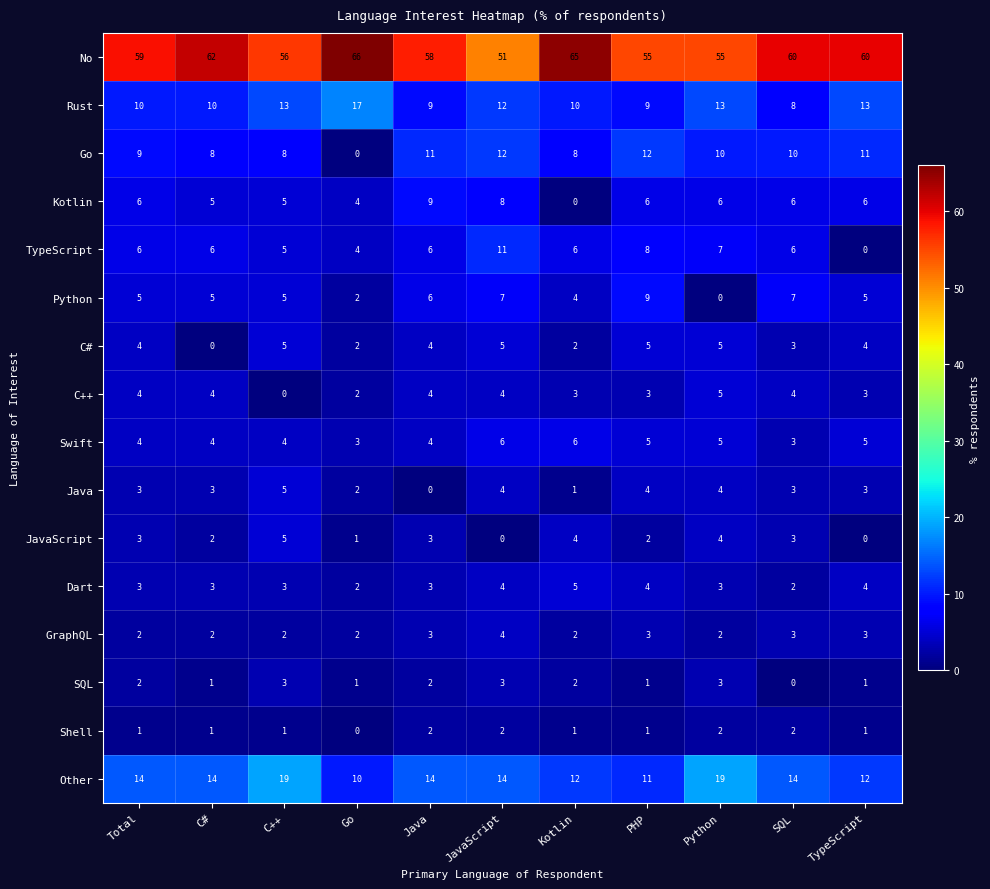

What is the difference between the highest and lowest values at PHP?

54